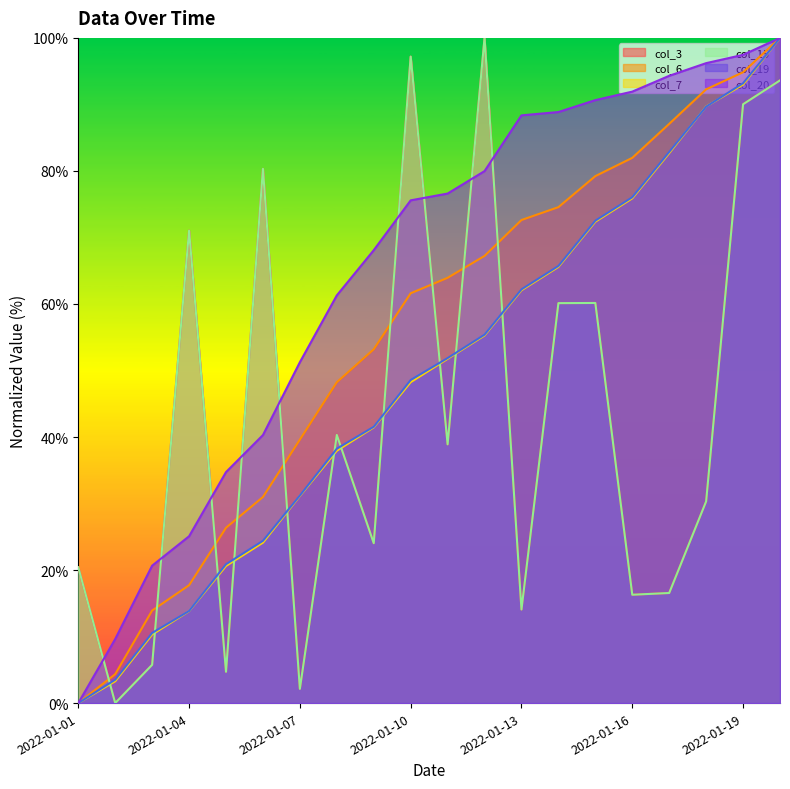

How many data points in col_6 are less than 63?

10